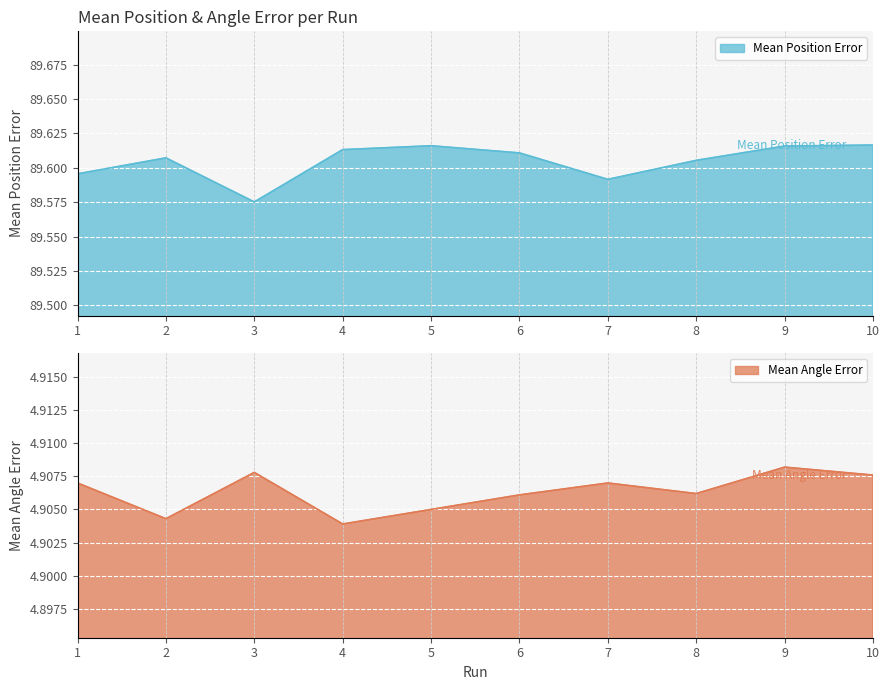

What is the lowest value of the Mean Angle Error series?

4.9